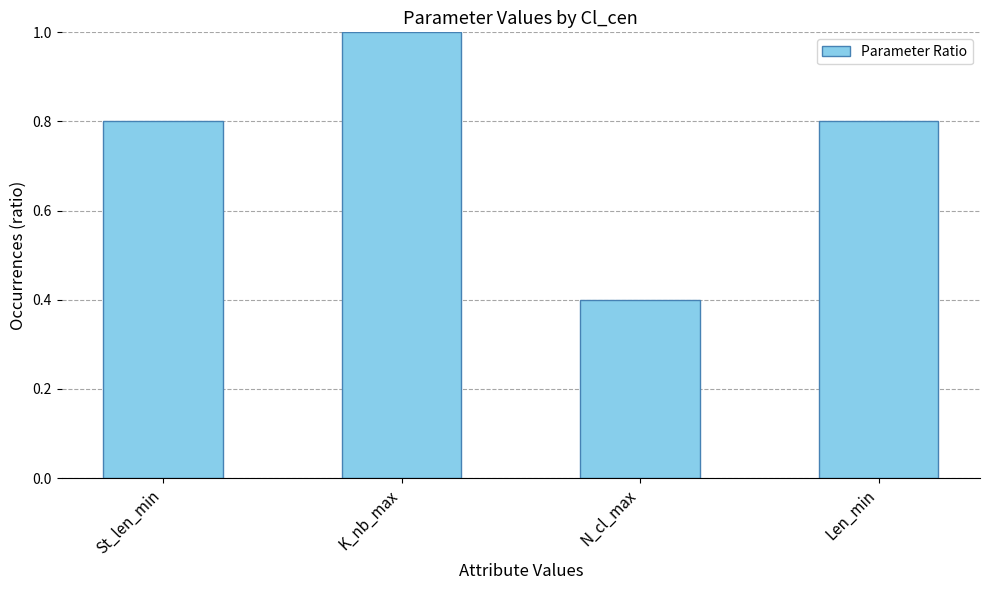

Is it true that the value at K_nb_max is 1.0?

True